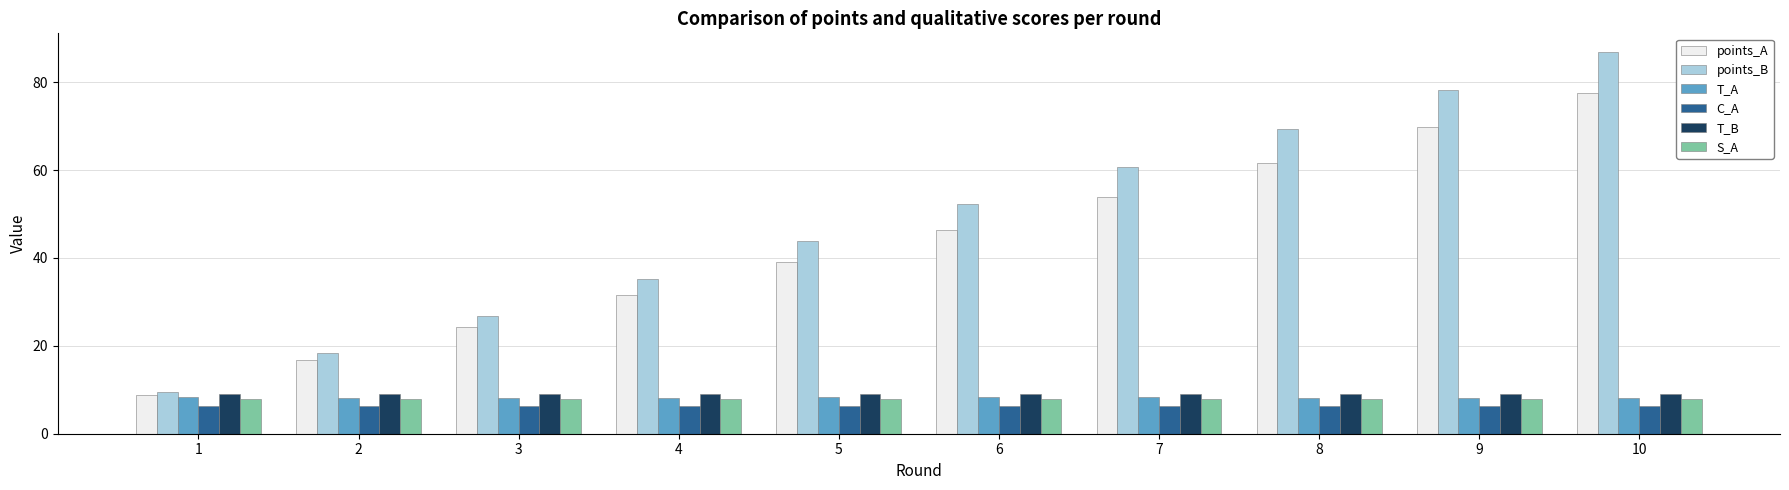

At which category is the sum across all series the highest?

10